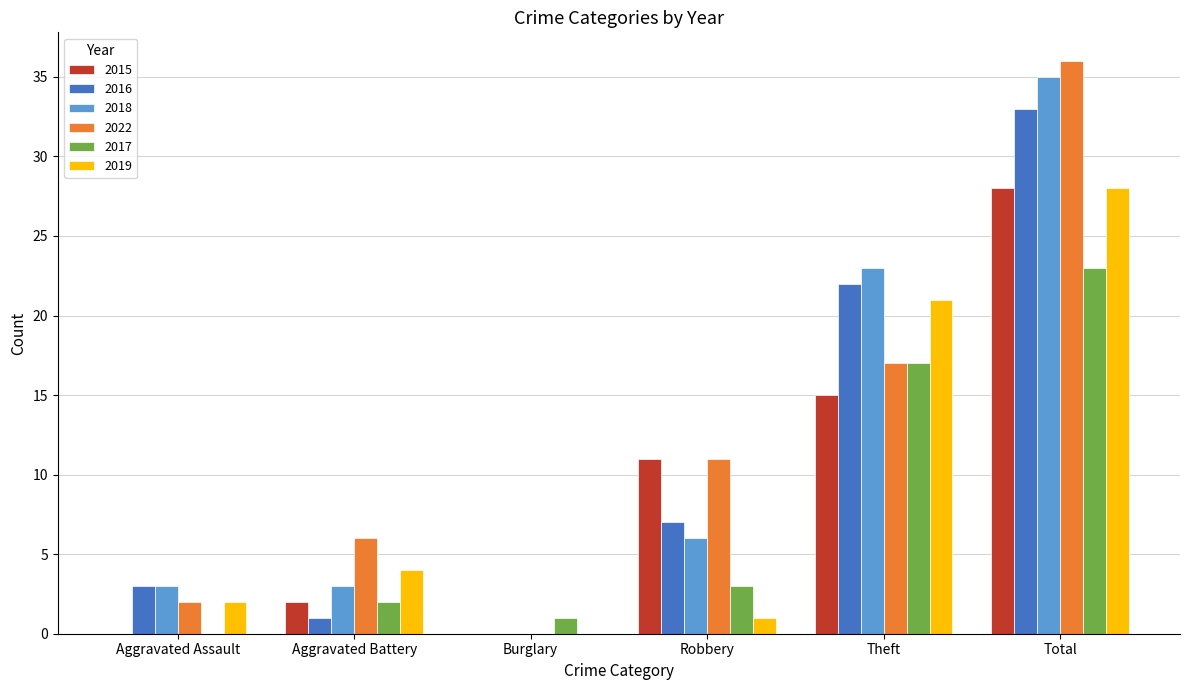

What are all the series names shown in the legend?

2015, 2016, 2018, 2022, 2017, 2019